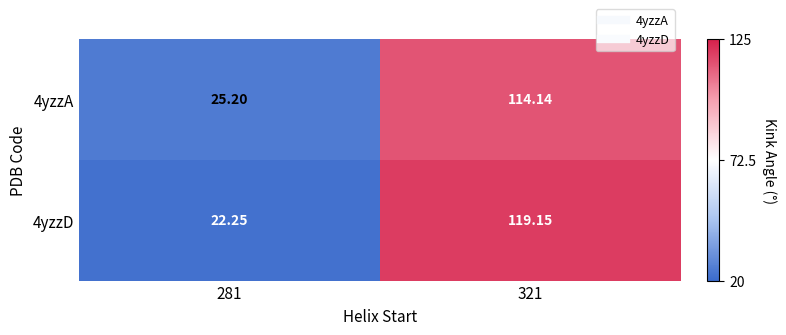

How many data points in 4yzzA are less than 114?

1